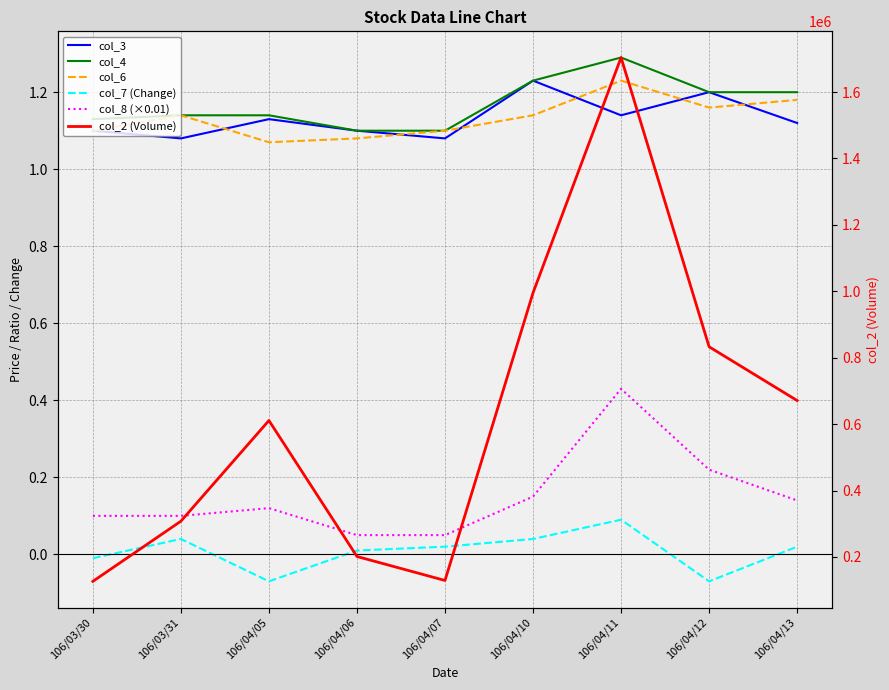

True or false: col_6 and col_8 (×0.01) intersect in this chart.

False